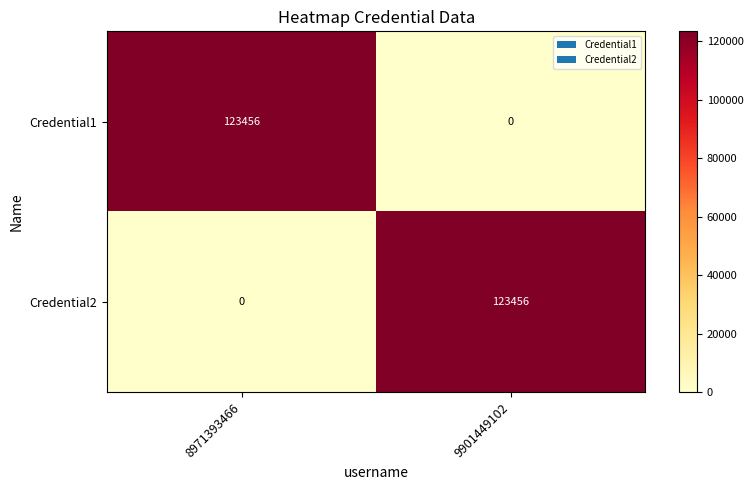

Reading left to right, list all the values displayed in this chart.

Credential1: 123456	0
Credential2: 0	123456